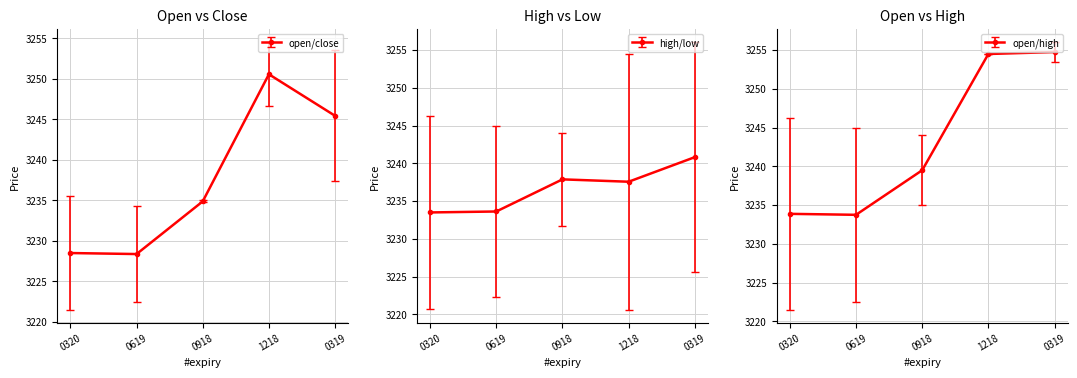

True or false: low has a value of 727.3 at 0619.

False